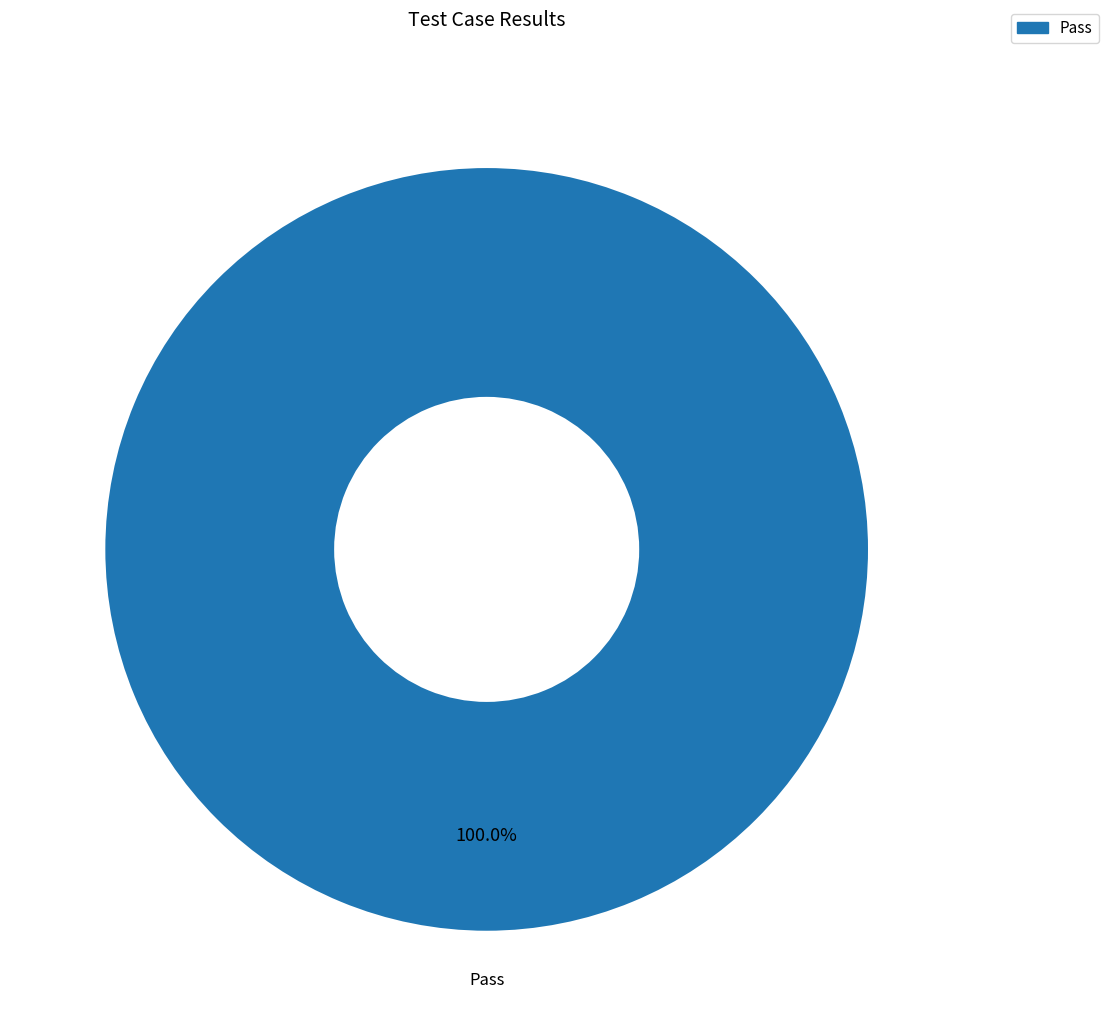

Is there any slice that represents more than half of the pie?

Yes